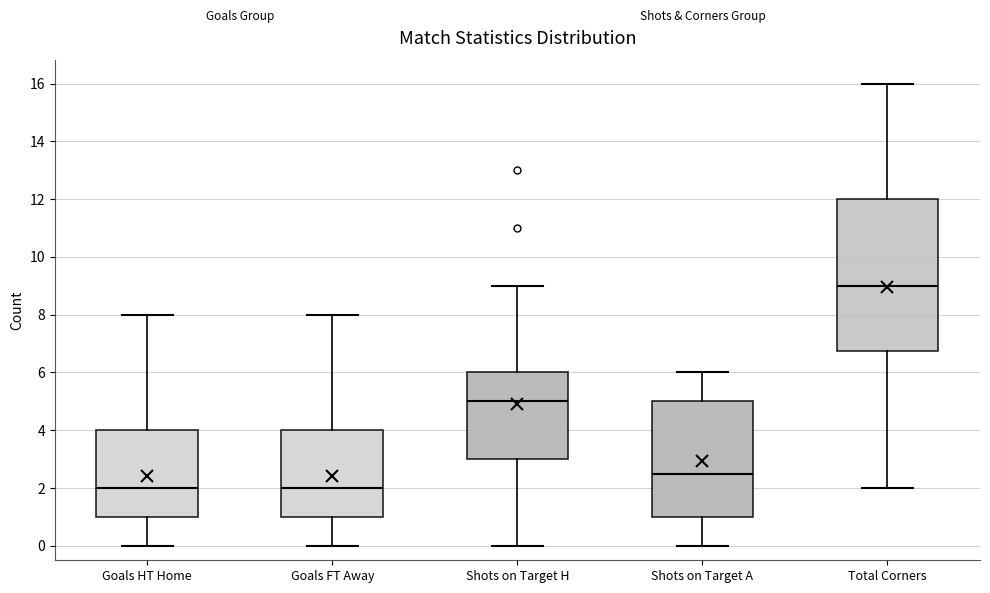

Which box is the tallest, from its lower edge to its upper edge?

Total Corners